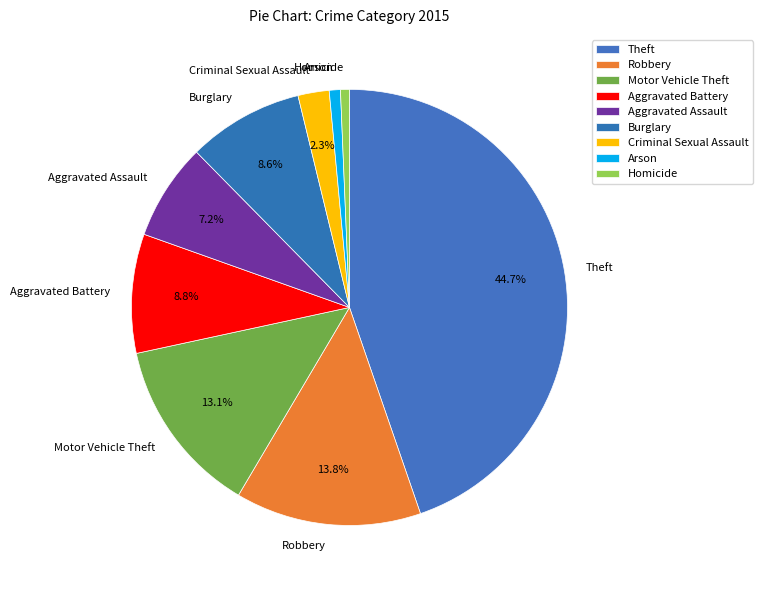

Does Robbery represent more than half of the total?

No